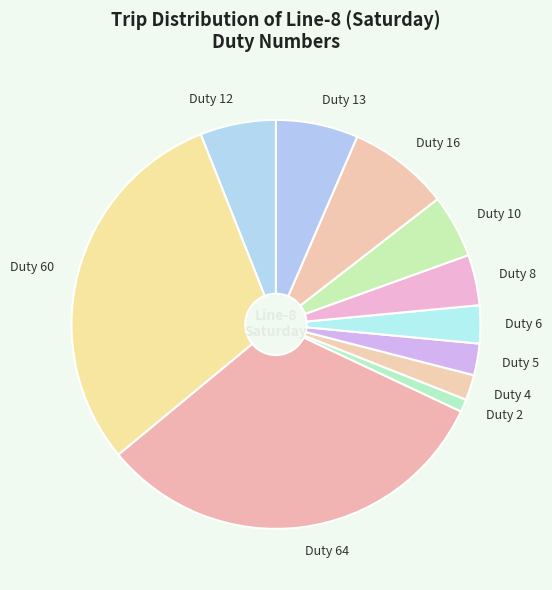

Which slice is the smallest?

Duty 2